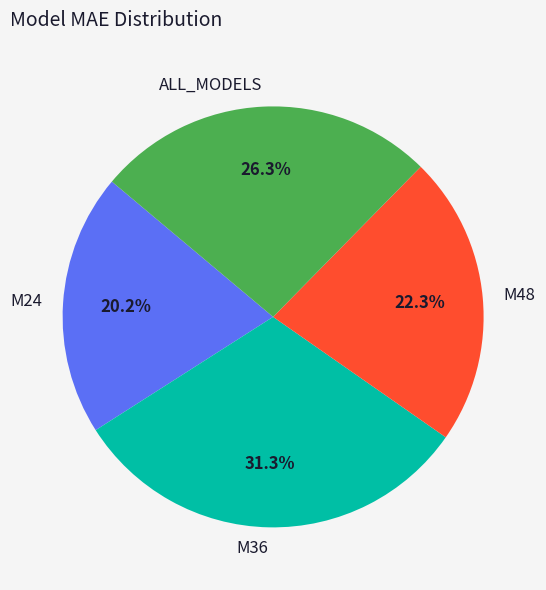

Rank the categories by value from highest to lowest.

M36, ALL_MODELS, M48, M24